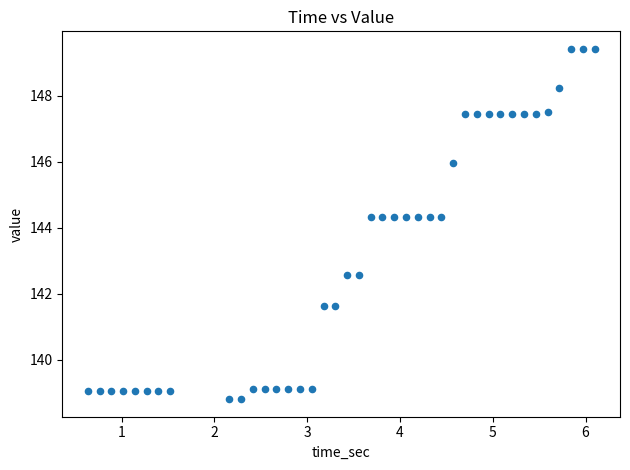

What is the range of X values (max minus min)?

5.5